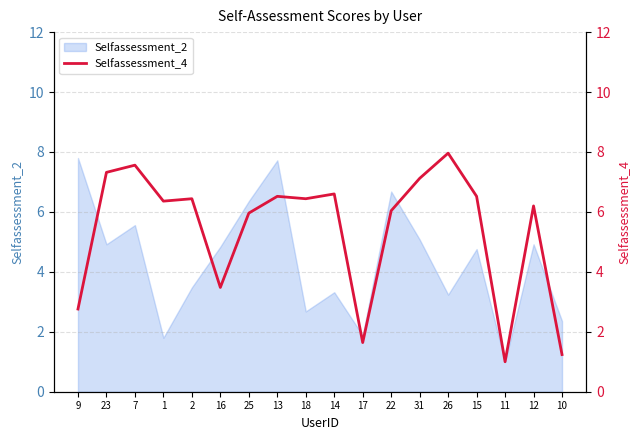

Which label corresponds to the smallest value in the chart?

11